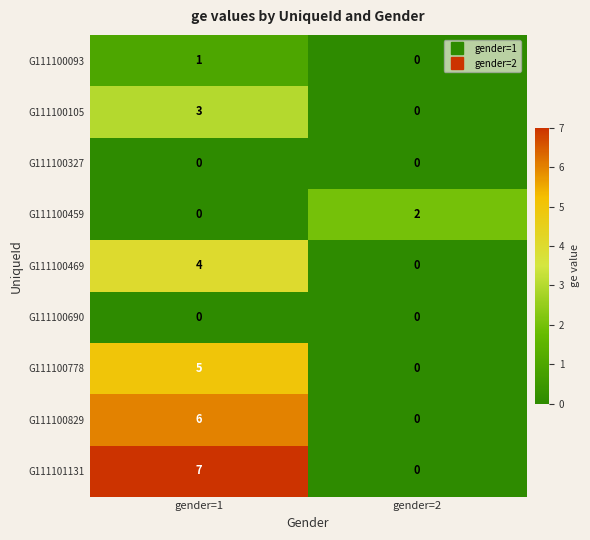

True or false: G111100829 has a value of -4 at gender=2.

False